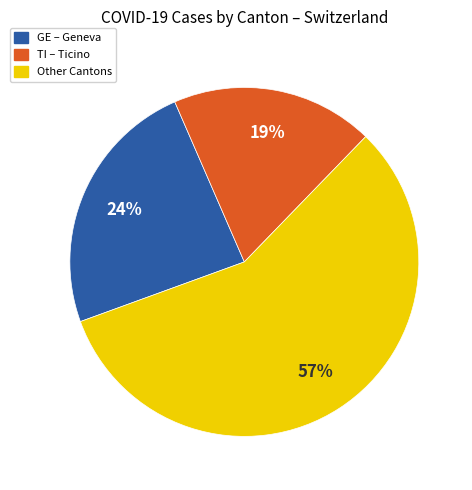

Is there a majority slice in this chart?

Yes